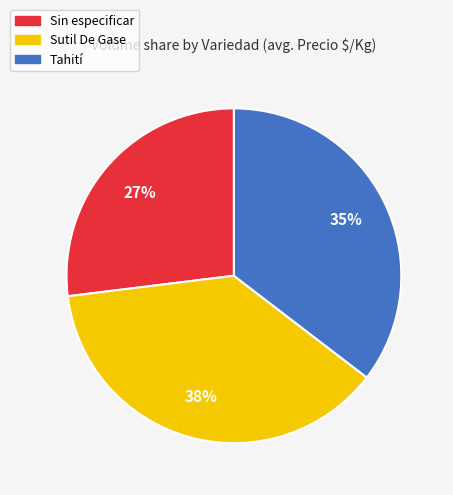

To the nearest percent, what percentage of the pie is Sutil De Gase?

38%